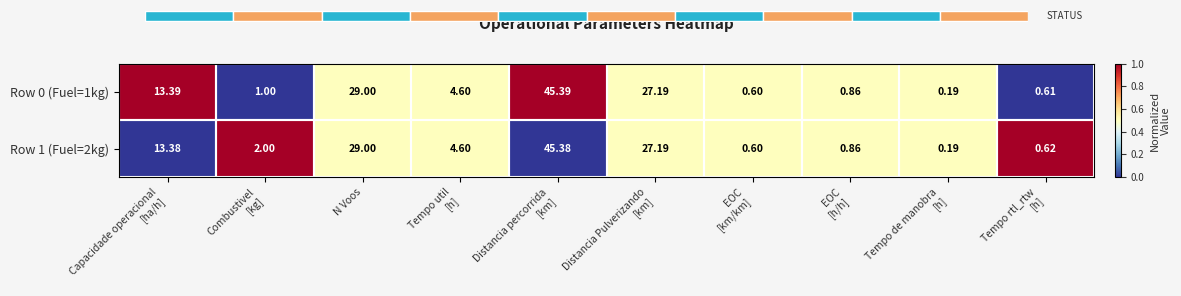

Which series has the largest range (max minus min)?

Row 0 (Fuel=1kg)